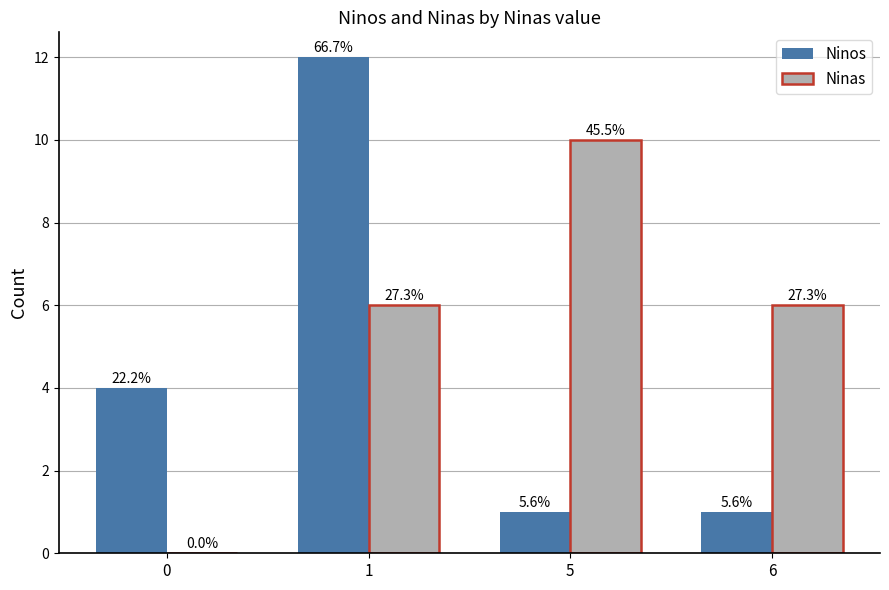

Does the chart contain stacked bars?

No